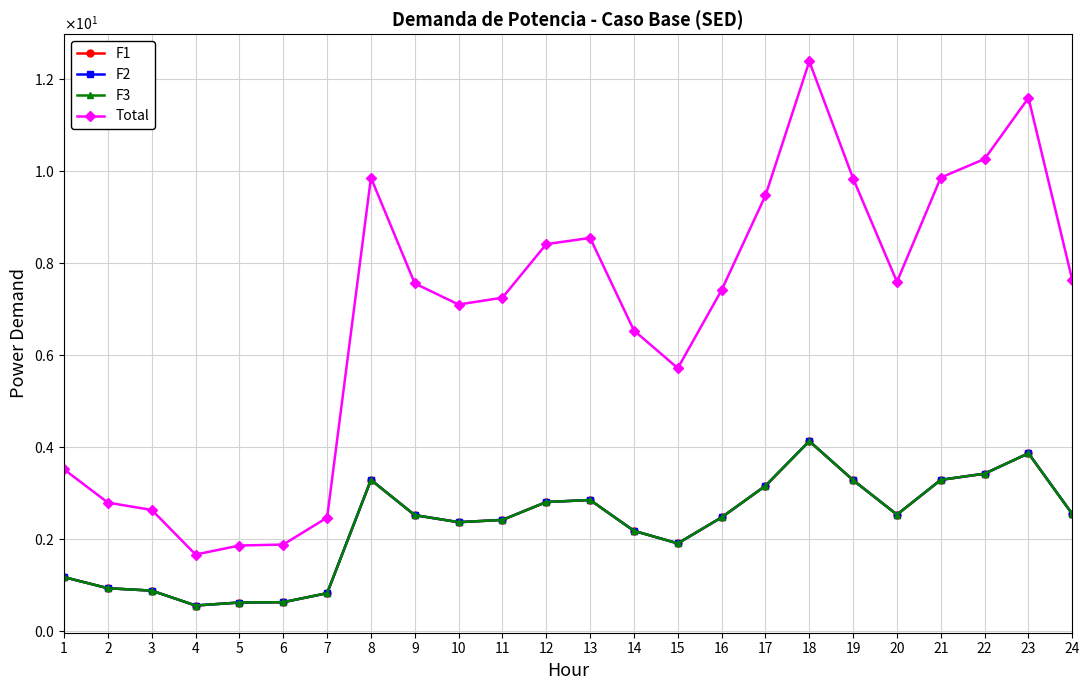

List the labels in order of F2 value, largest first.

18, 23, 22, 21, 8, 19, 17, 13, 12, 24, 20, 9, 16, 11, 10, 14, 15, 1, 2, 3, 7, 6, 5, 4